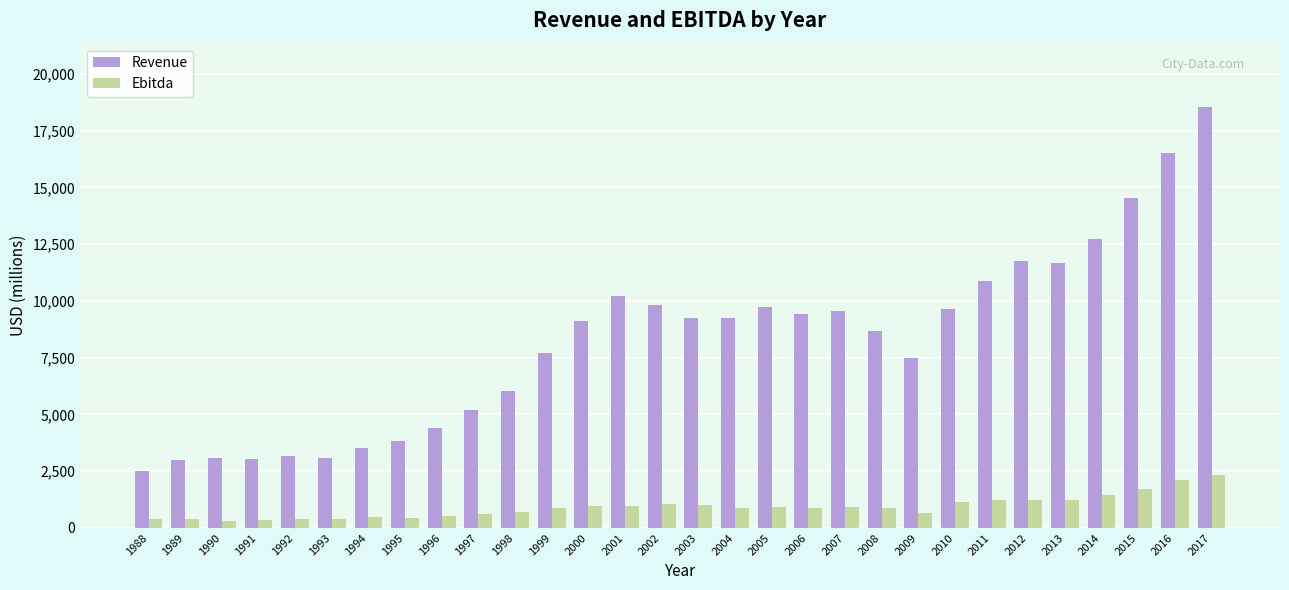

Rank the series at 2004 from highest to lowest value.

Revenue, Ebitda